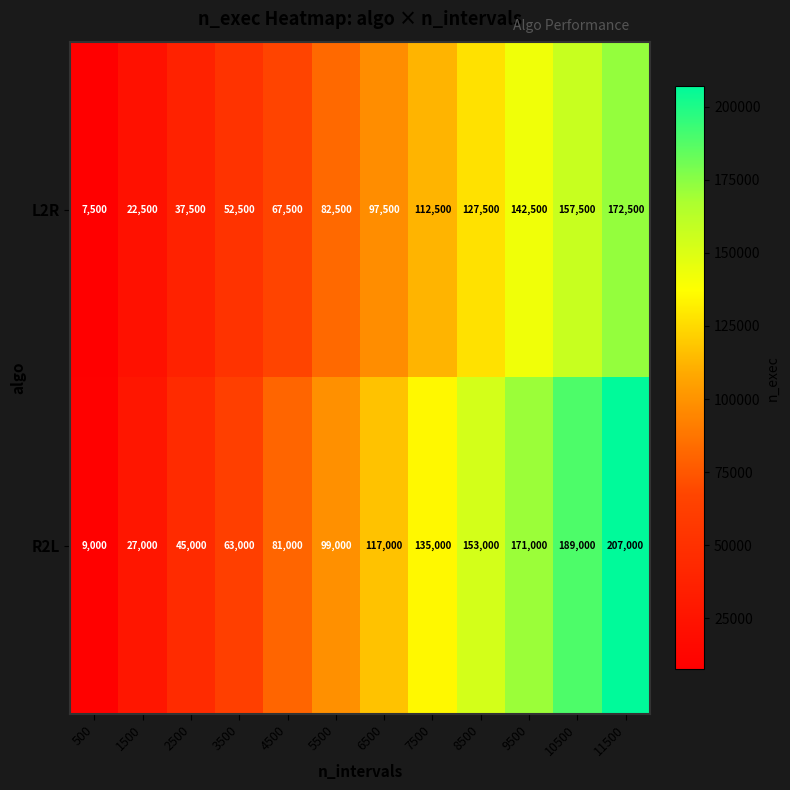

At how many categories does at least one series exceed 205746?

1